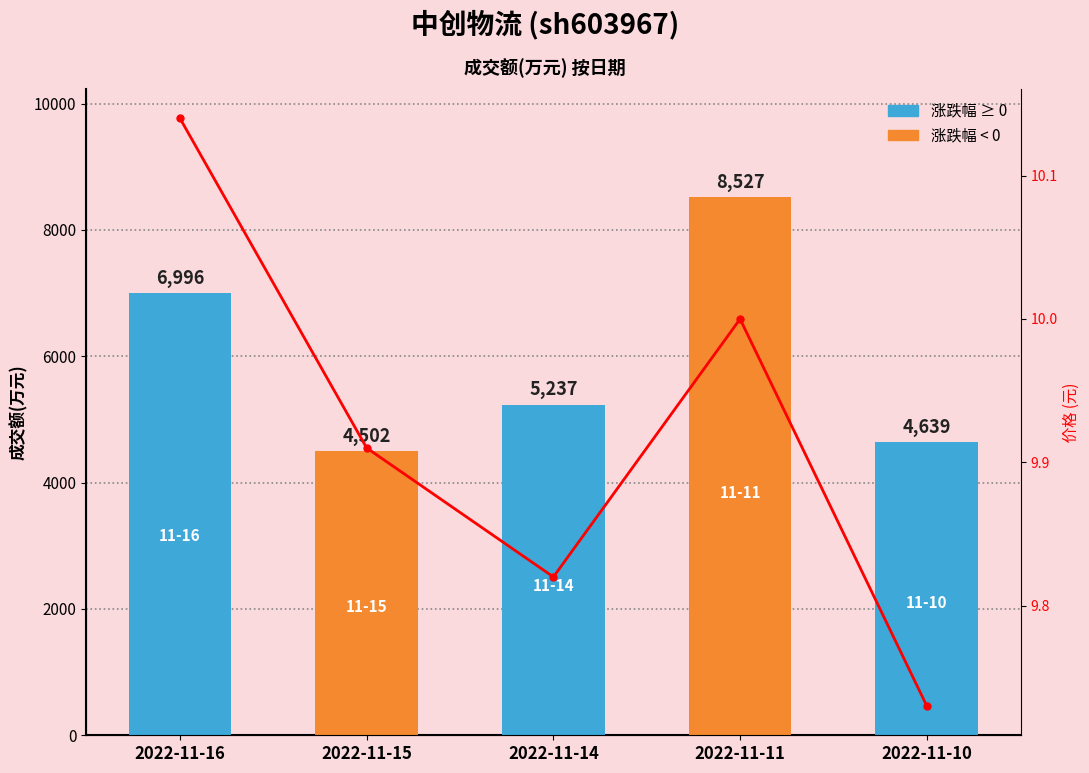

The 价格 series shows 15.8 at 2022-11-15. True or false?

False